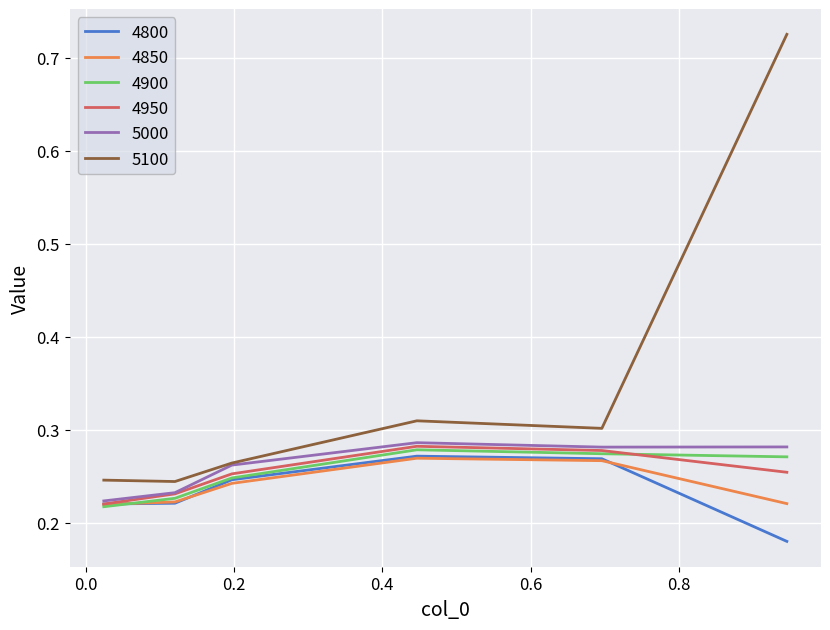

Which series has the largest total across all categories?

5100